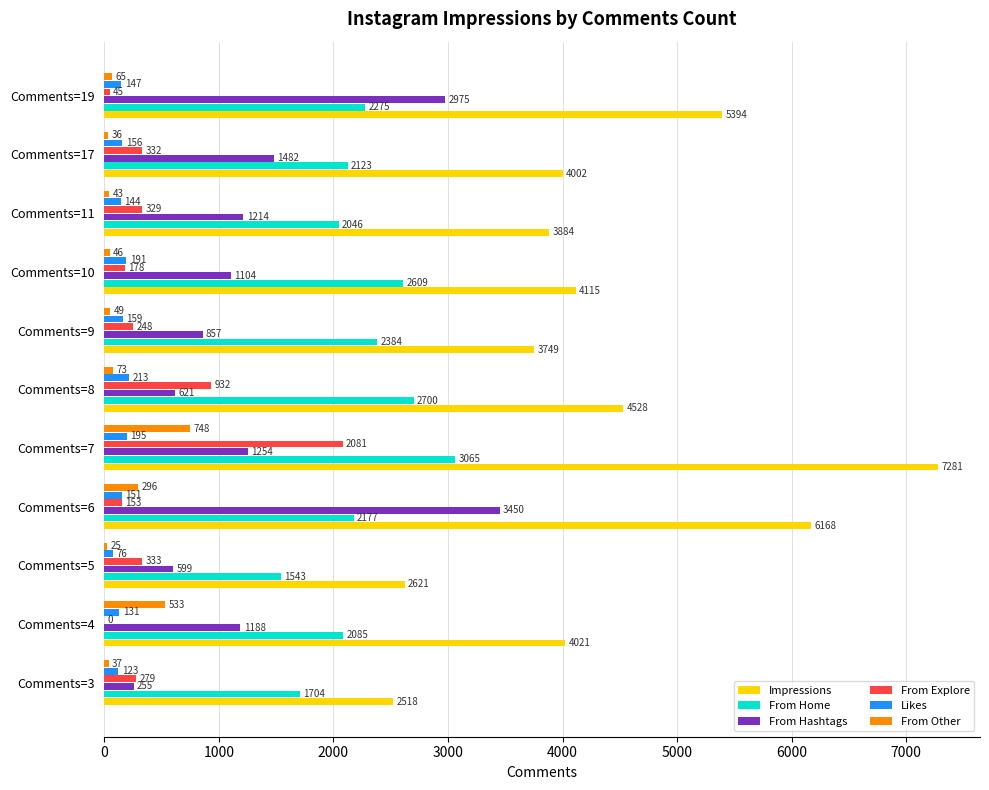

True or false: From Other has a value of 533 at Comments=4.

True